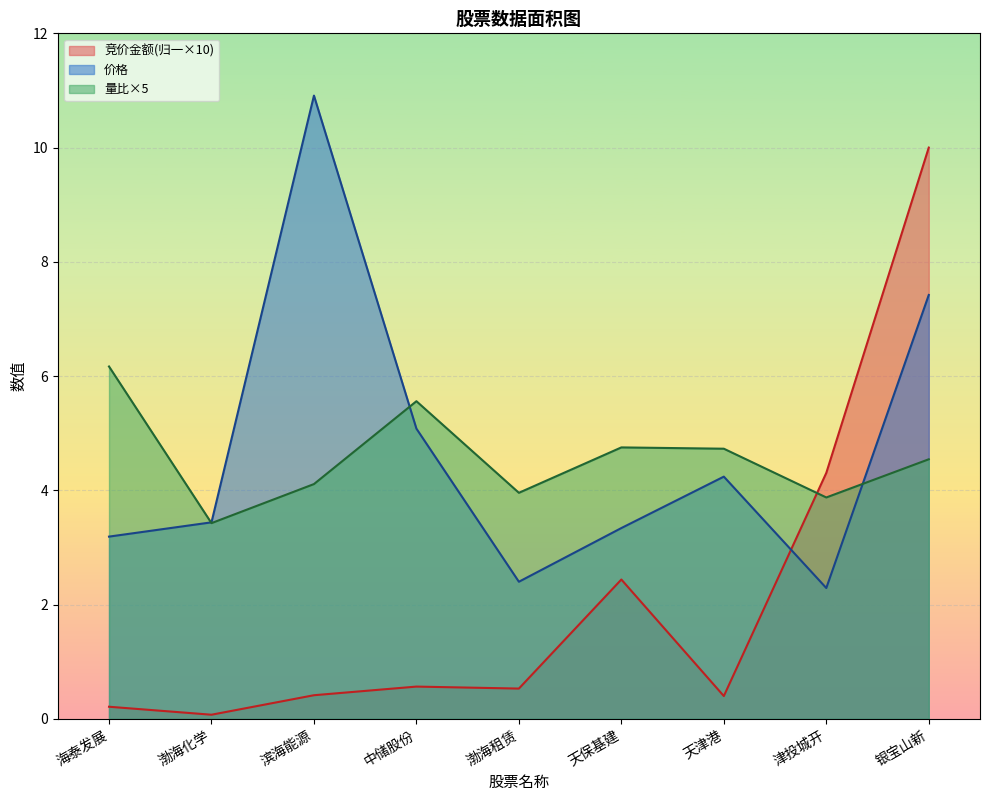

The 竞价金额 series shows 0.9 at 渤海租赁. True or false?

False